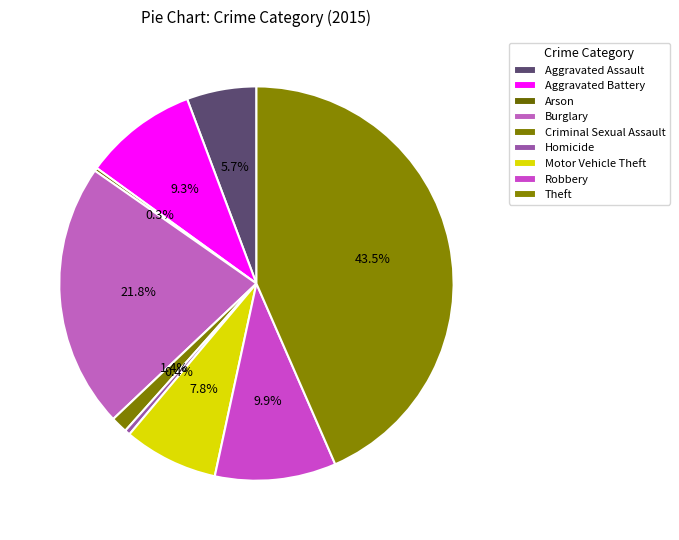

What is the change in value from Aggravated Assault to Arson?

-185